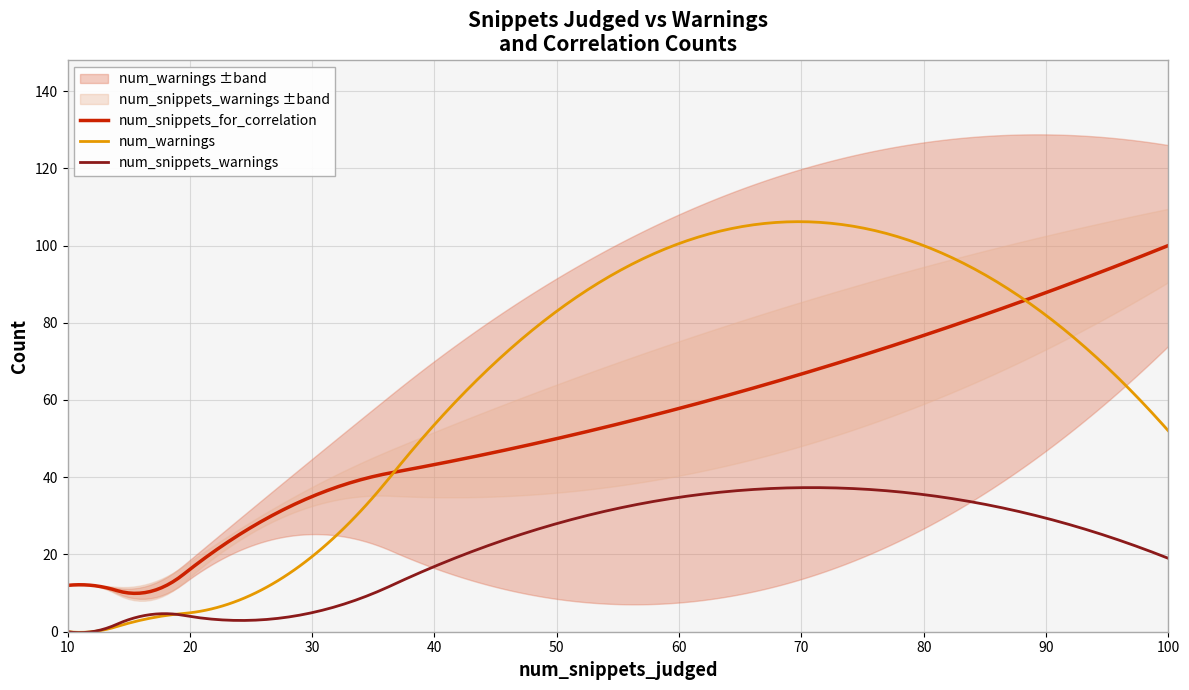

Rank the categories by num_warnings value from highest to lowest.

50, 100, 23, 16, 10, 12